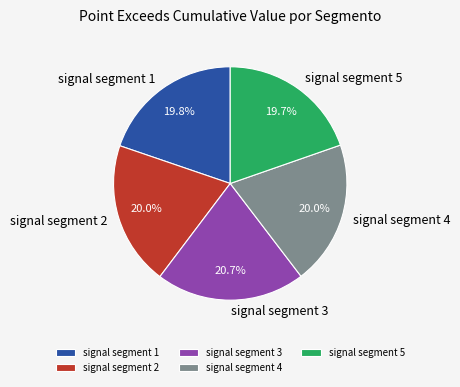

What is the largest slice in the pie chart?

signal segment 3